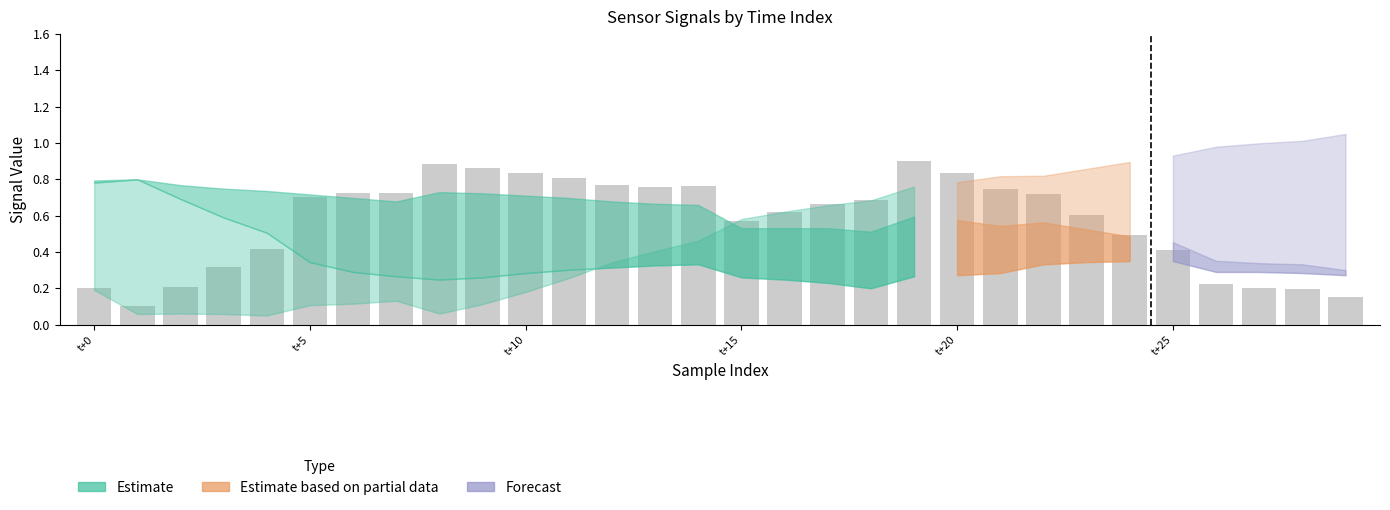

How many distinct data groups are displayed?

1